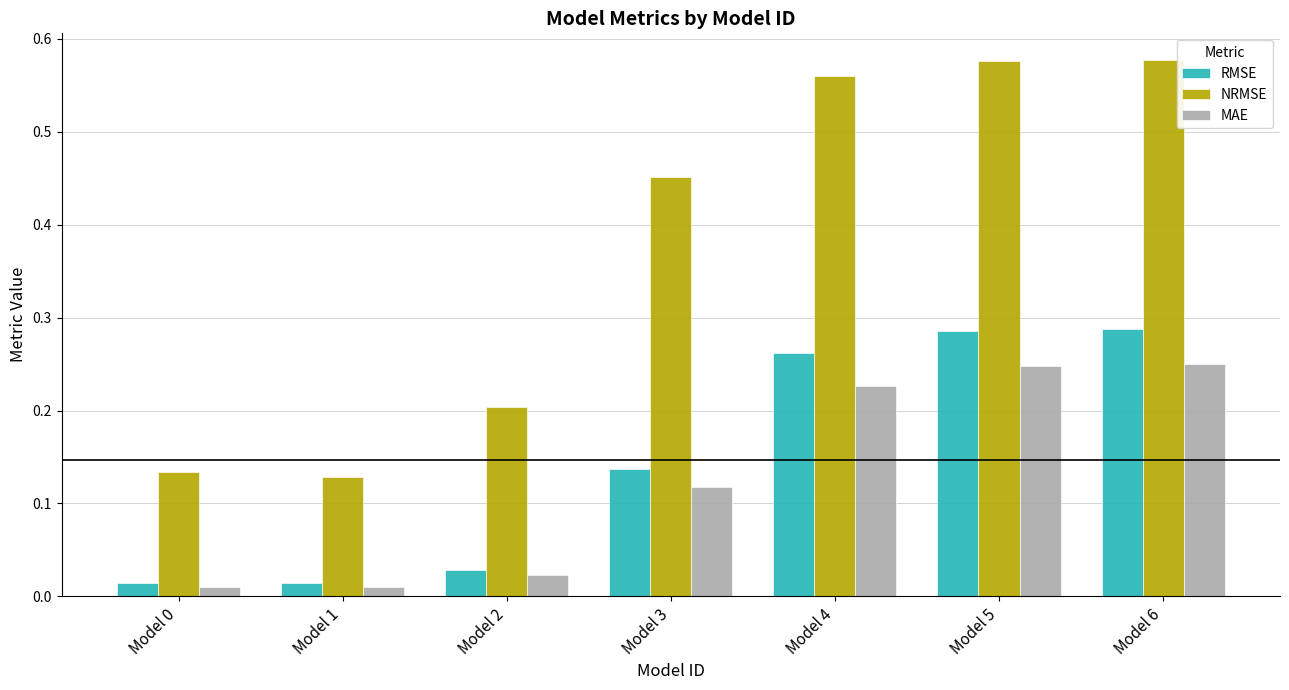

The MAE series shows 0.1 at Model 4. True or false?

False